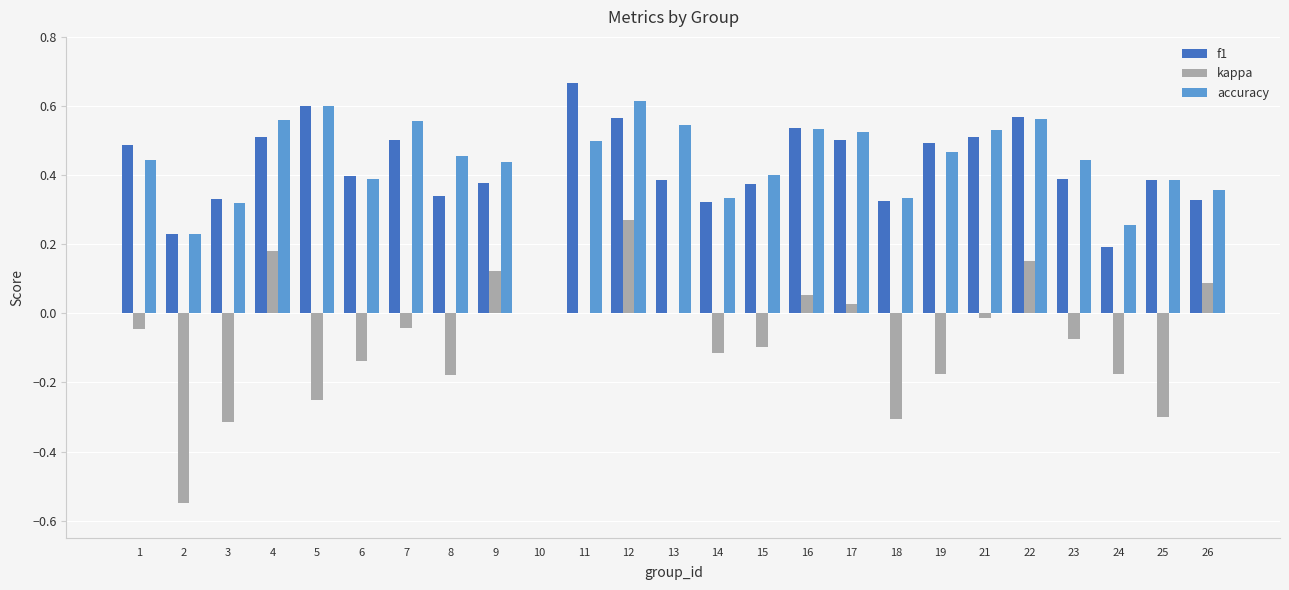

At which category is the sum across all series the highest?

12